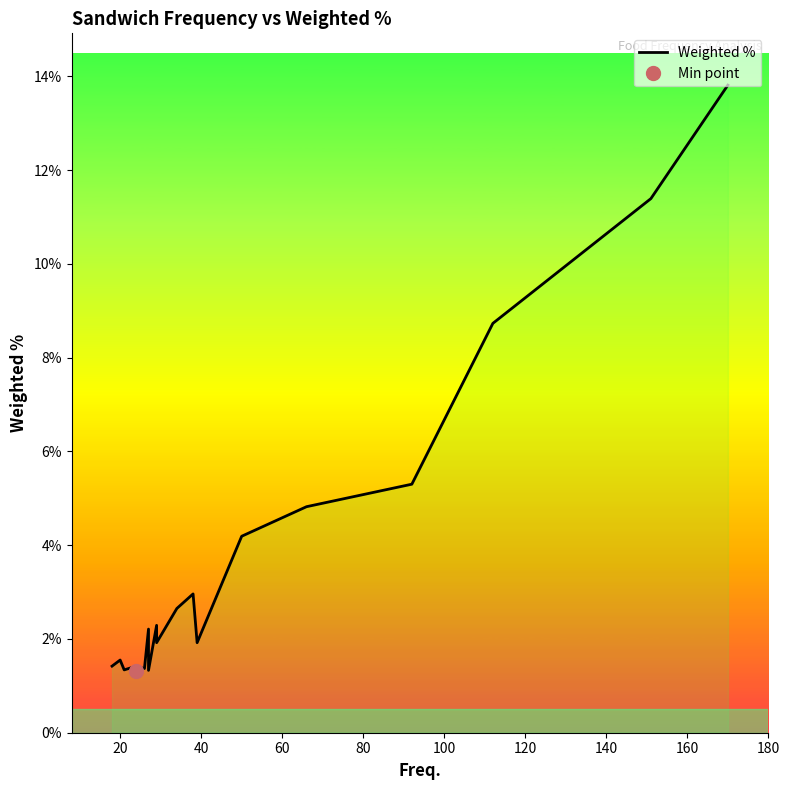

Count the values in the range 0 to 1.

20